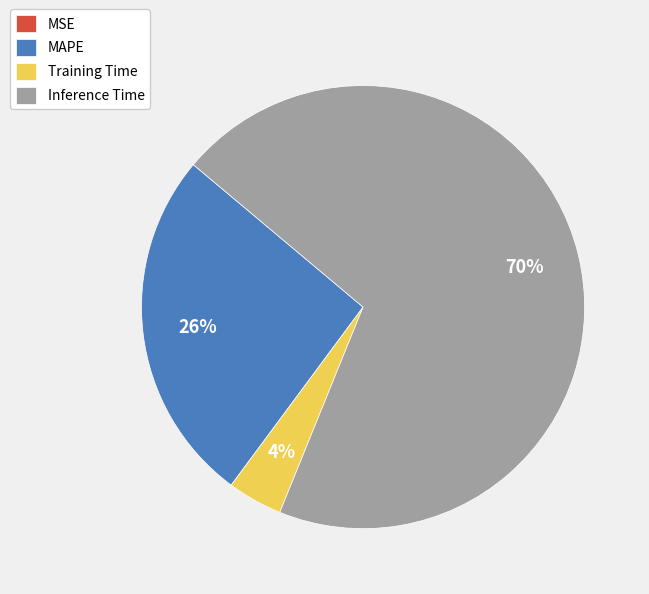

To the nearest percent, what is the difference between the largest and smallest slice percentages?

70%